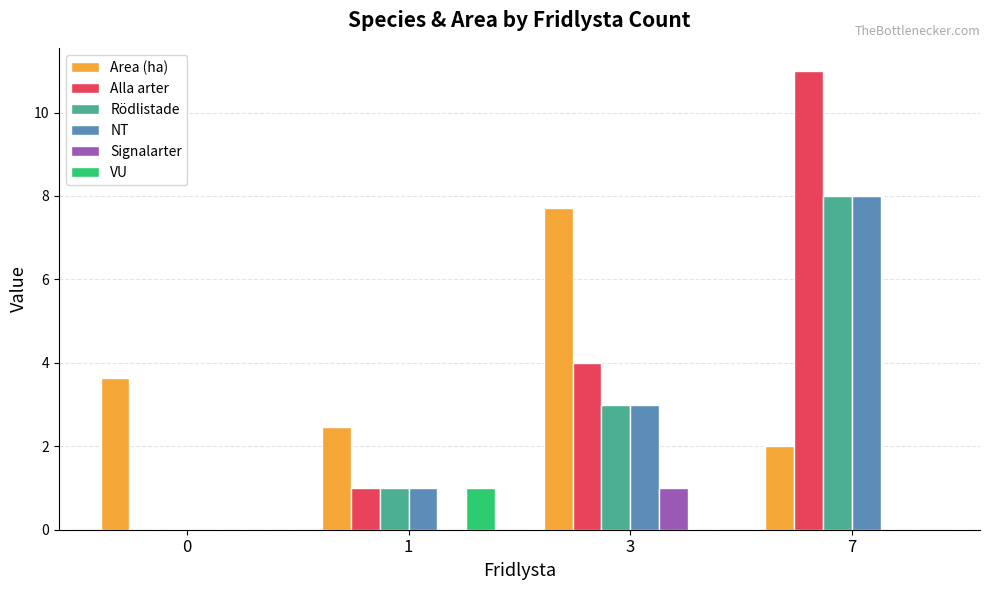

Is the value of Signalarter at 7 greater than the value of Area (ha) at 0?

No